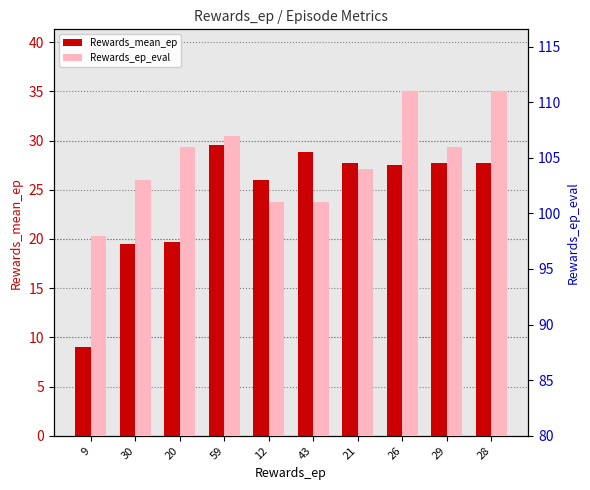

Which series has the largest total across all categories?

Rewards_ep_eval